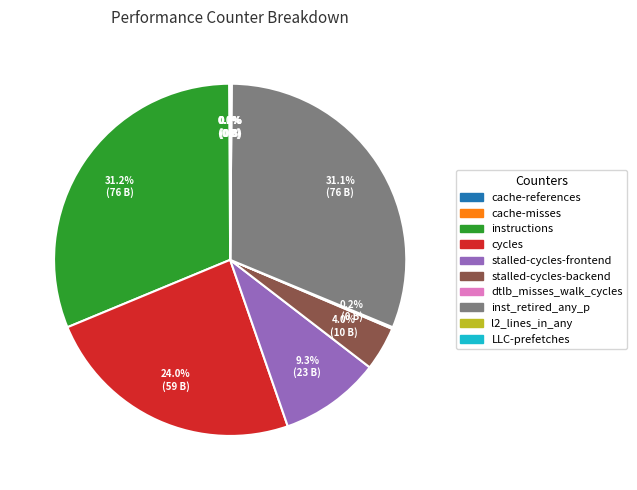

Is it true that instructions is 31% of the pie?

True